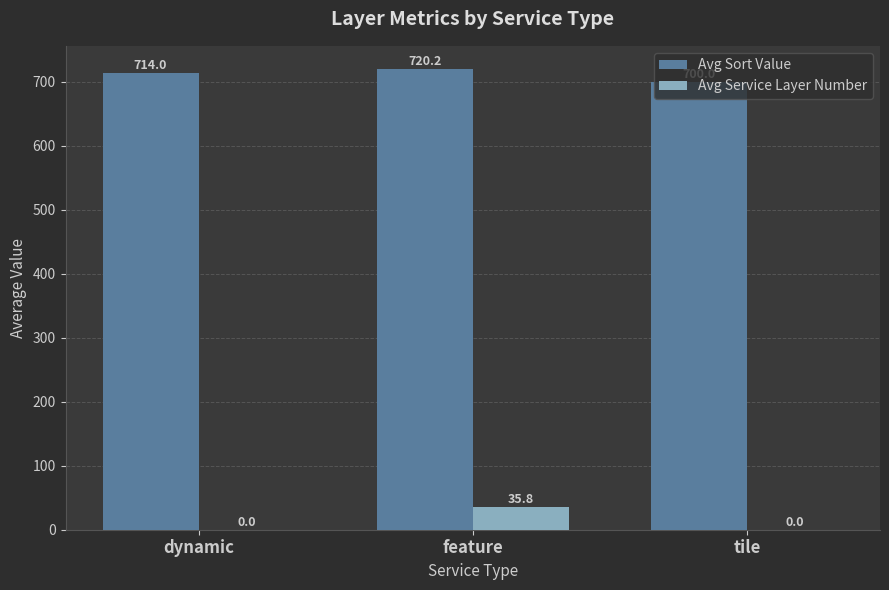

Count the number of categories in the chart.

3